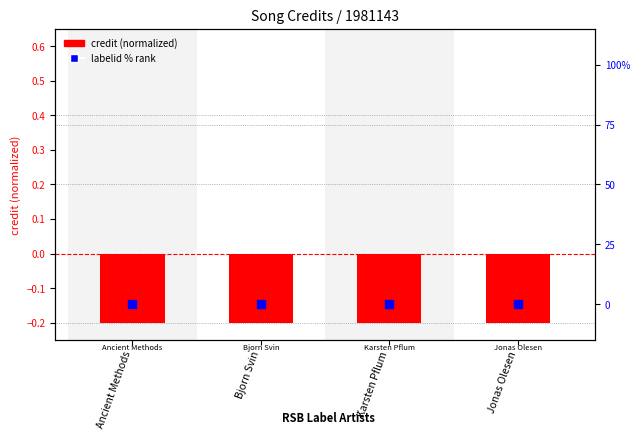

Which series has the largest Y range (max minus min)?

credit (normalized)